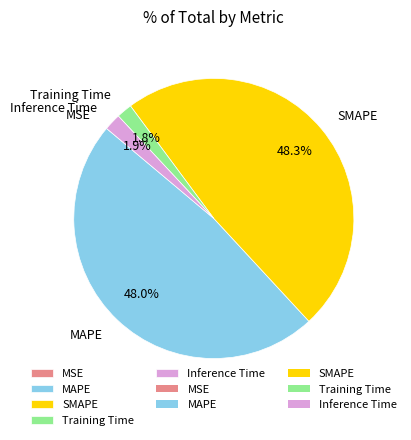

True or false: SMAPE accounts for 48% of the total.

True